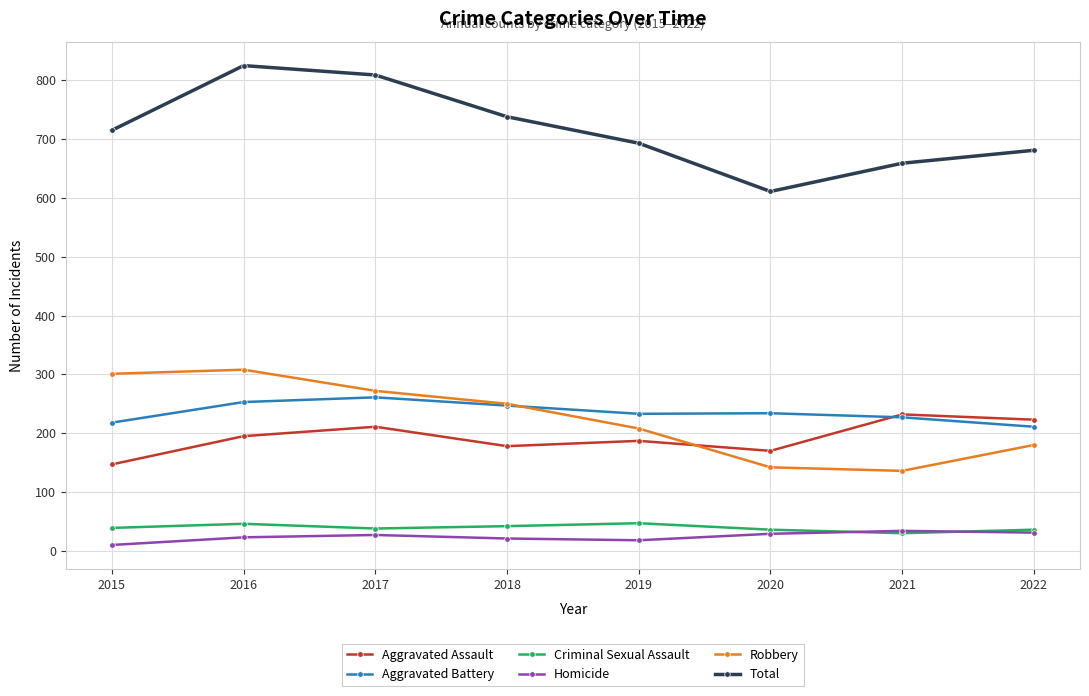

True or false: Total and Robbery cross at least once.

False